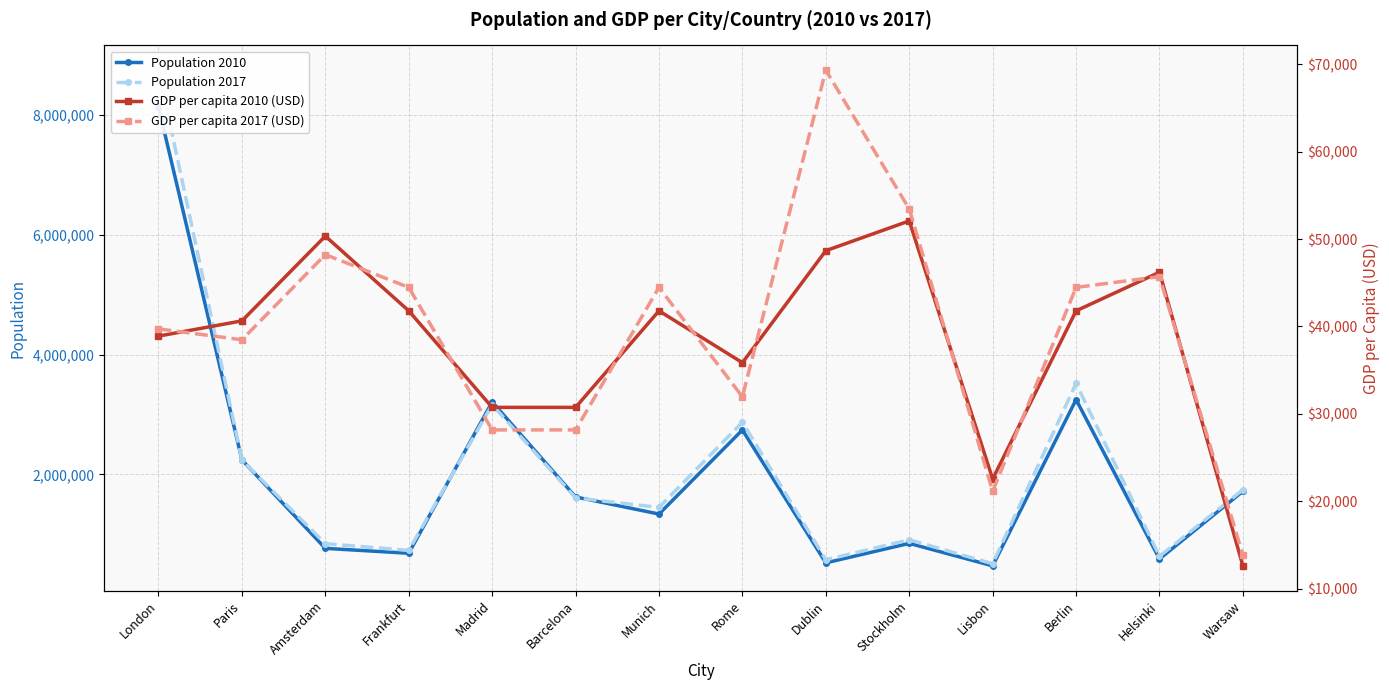

What are all the series names shown in the legend?

Population 2010, Population 2017, GDP per capita 2010 (USD), GDP per capita 2017 (USD)